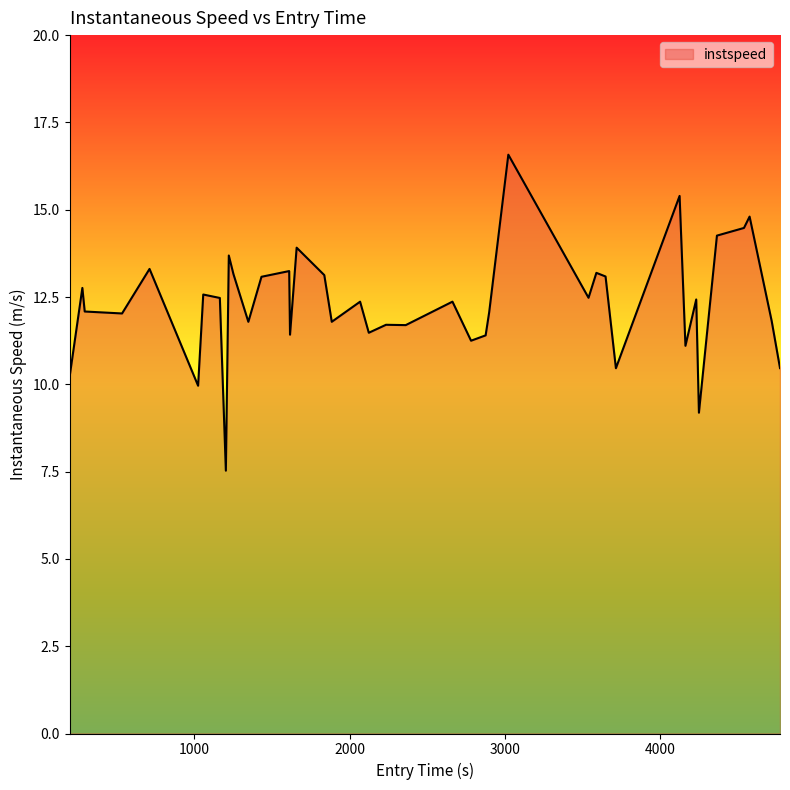

What is the difference between the second highest and second lowest values?

6.2